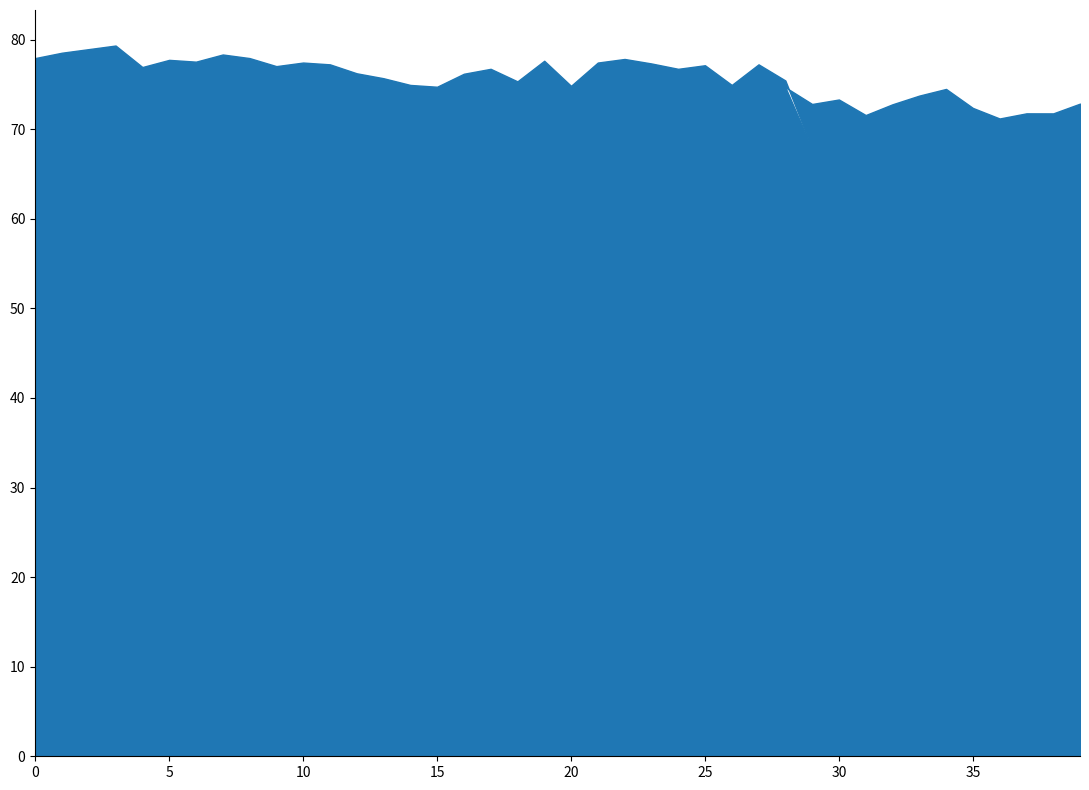

What is the total value across all series at 15?

74.8